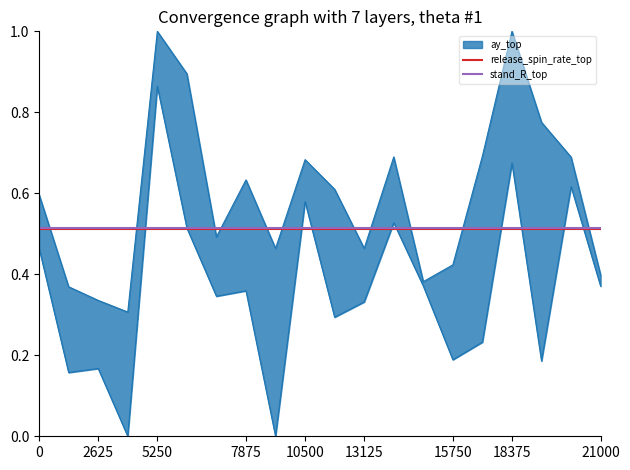

The release_spin_rate_top series shows 0.7 at 18375. True or false?

False